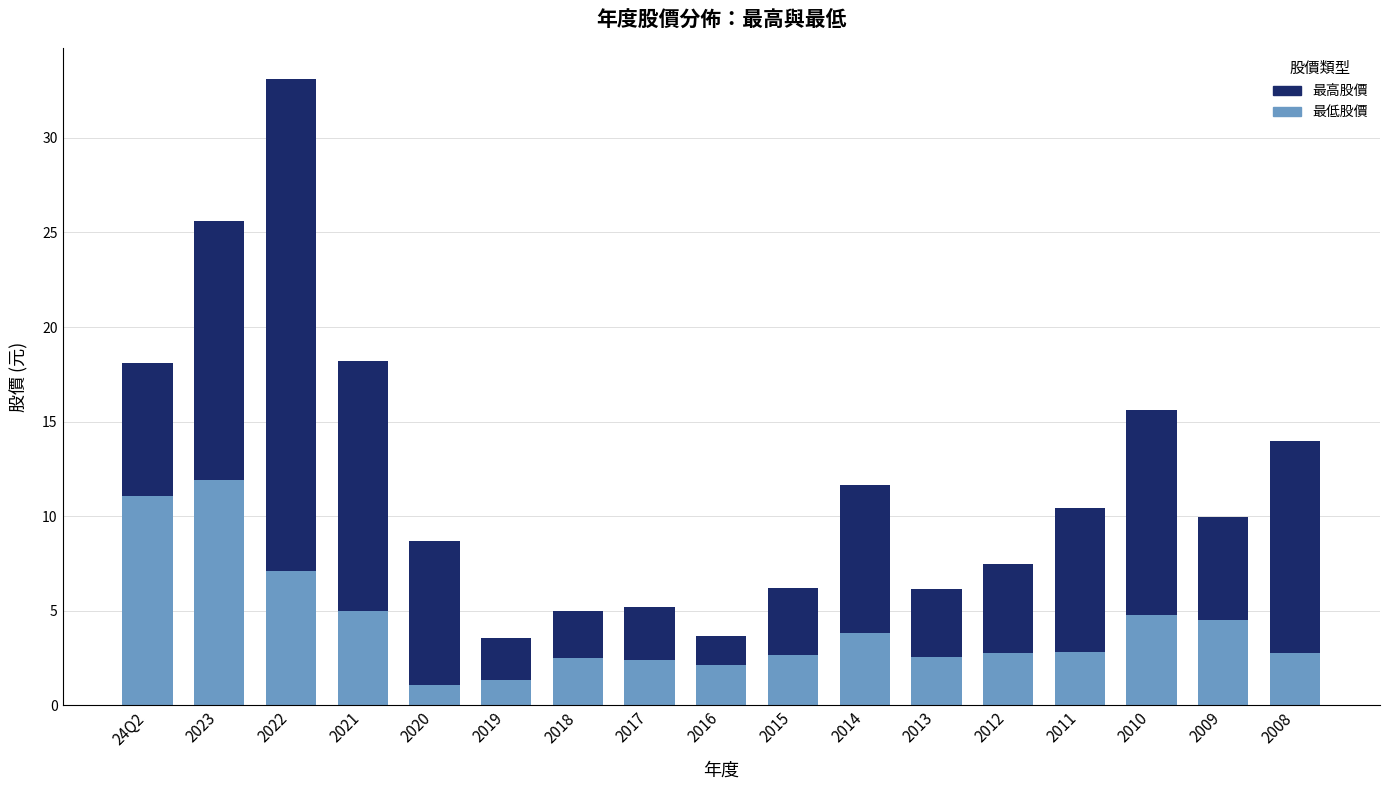

What is the maximum value for 最低股價?

11.9